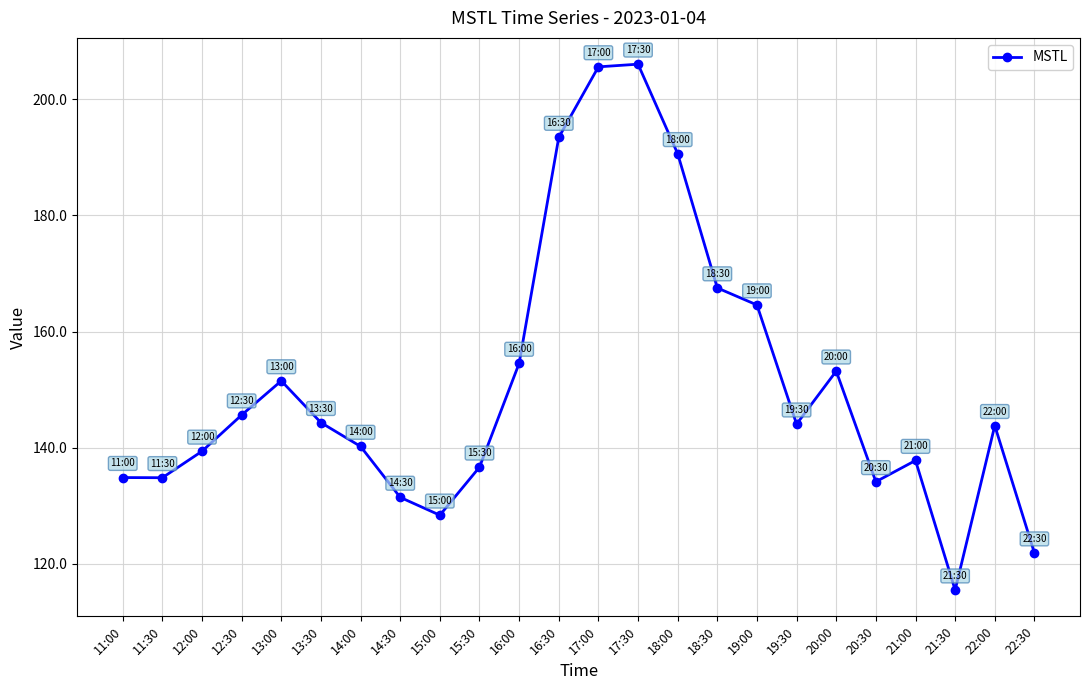

Does the chart display data point markers on the line(s)?

Yes